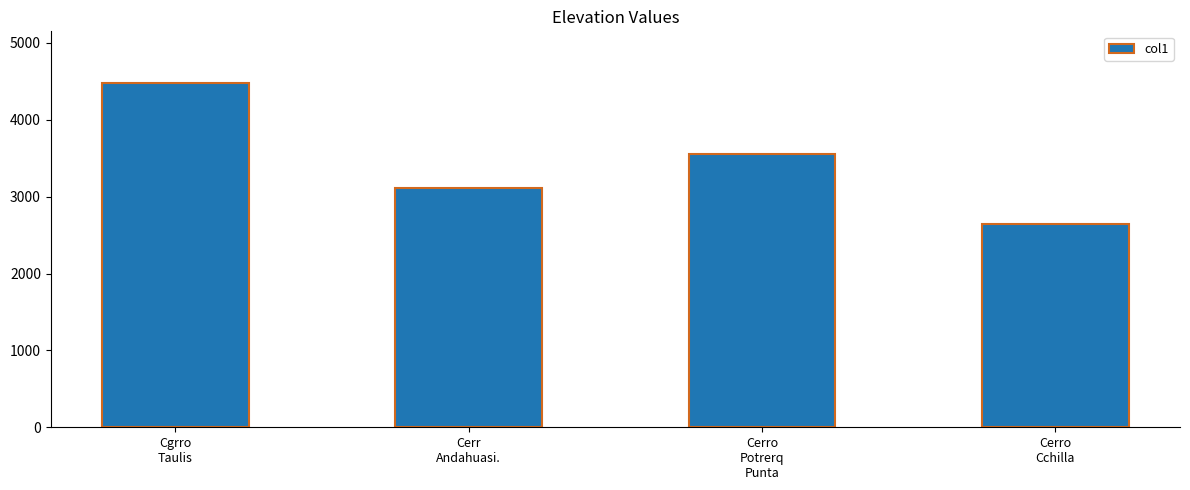

How many data points are above 3549?

2